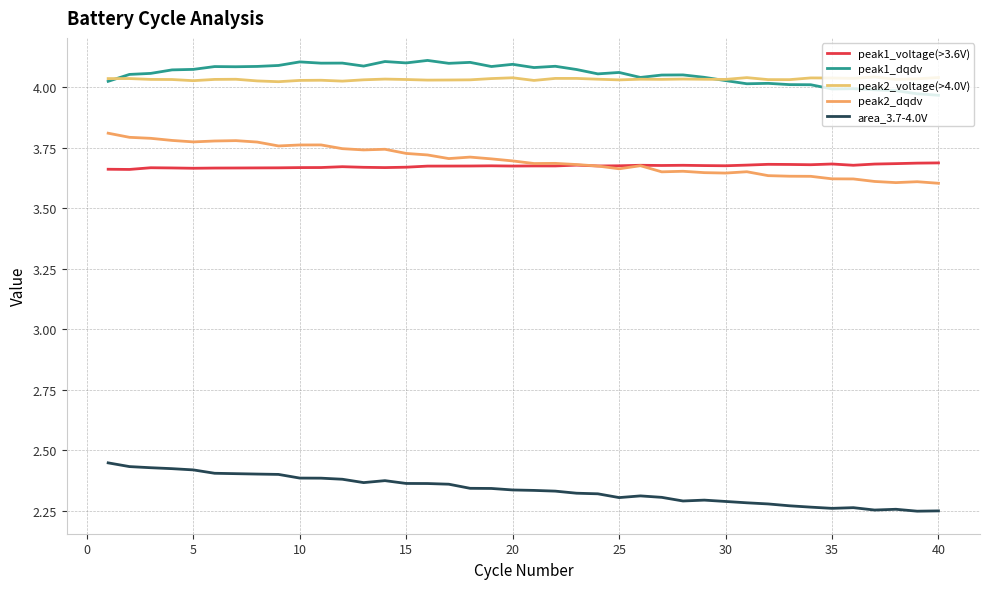

How many lines are shown in the chart?

5